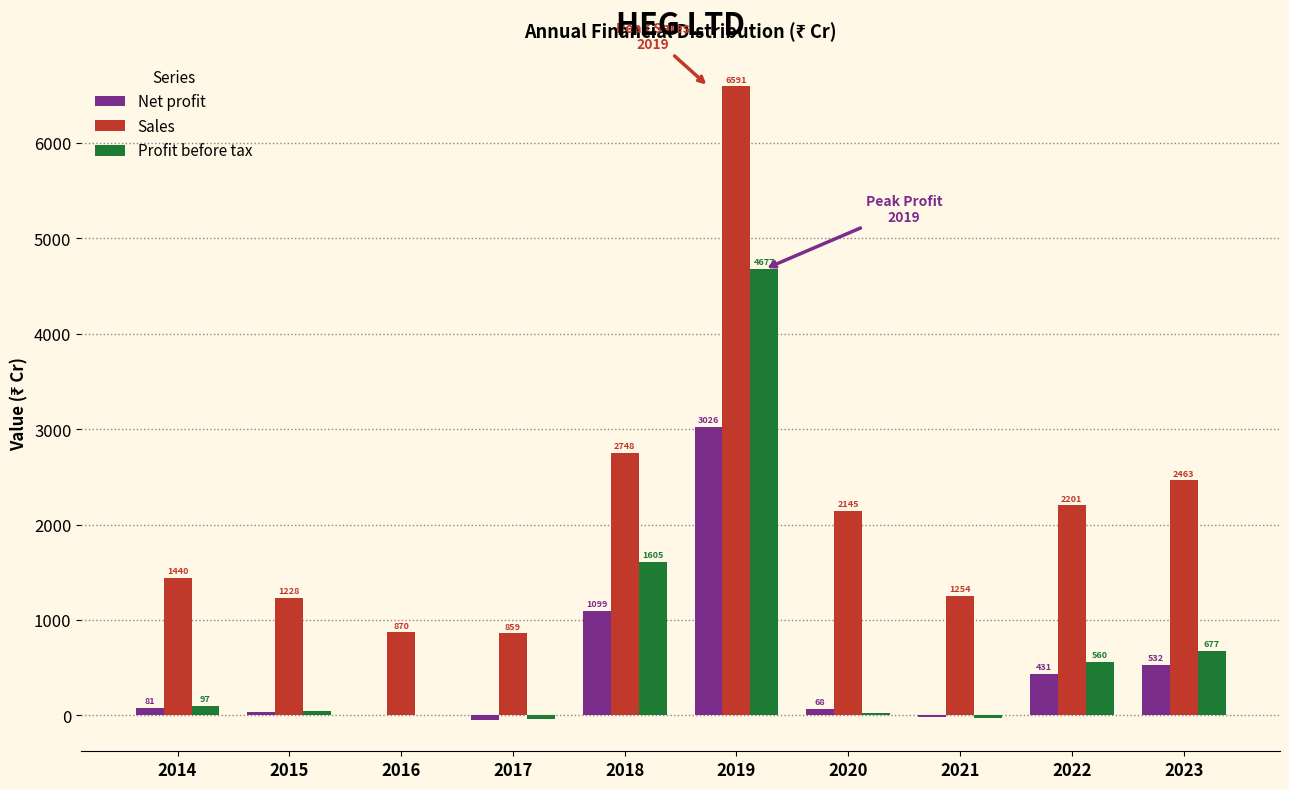

Which series has the largest total across all categories?

Sales